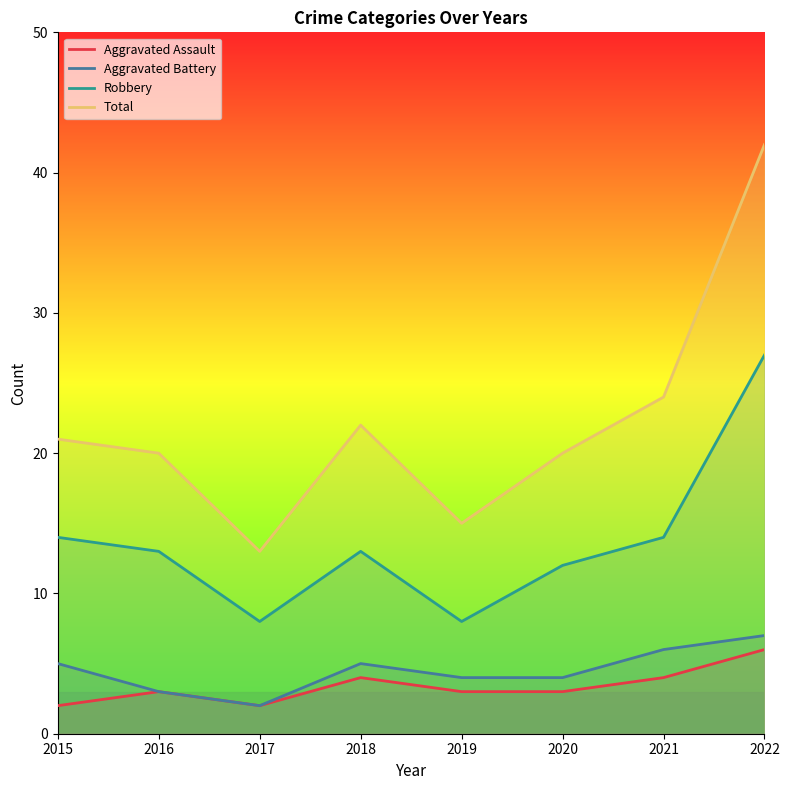

Reading left to right, extract all data points from this chart.

Aggravated Assault: 2015=2	2016=3	2017=2	2018=4	2019=3	2020=3	2021=4	2022=6
Aggravated Battery: 2015=5	2016=3	2017=2	2018=5	2019=4	2020=4	2021=6	2022=7
Robbery: 2015=14	2016=13	2017=8	2018=13	2019=8	2020=12	2021=14	2022=27
Total: 2015=21	2016=20	2017=13	2018=22	2019=15	2020=20	2021=24	2022=42